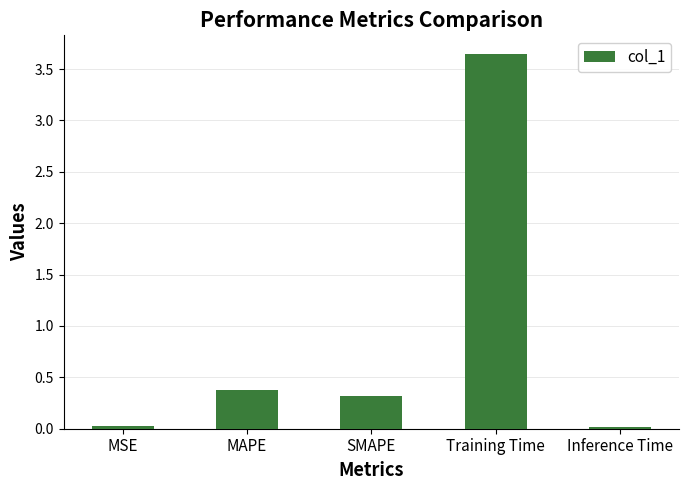

What is the sum of the values at Training Time and MAPE?

4.0